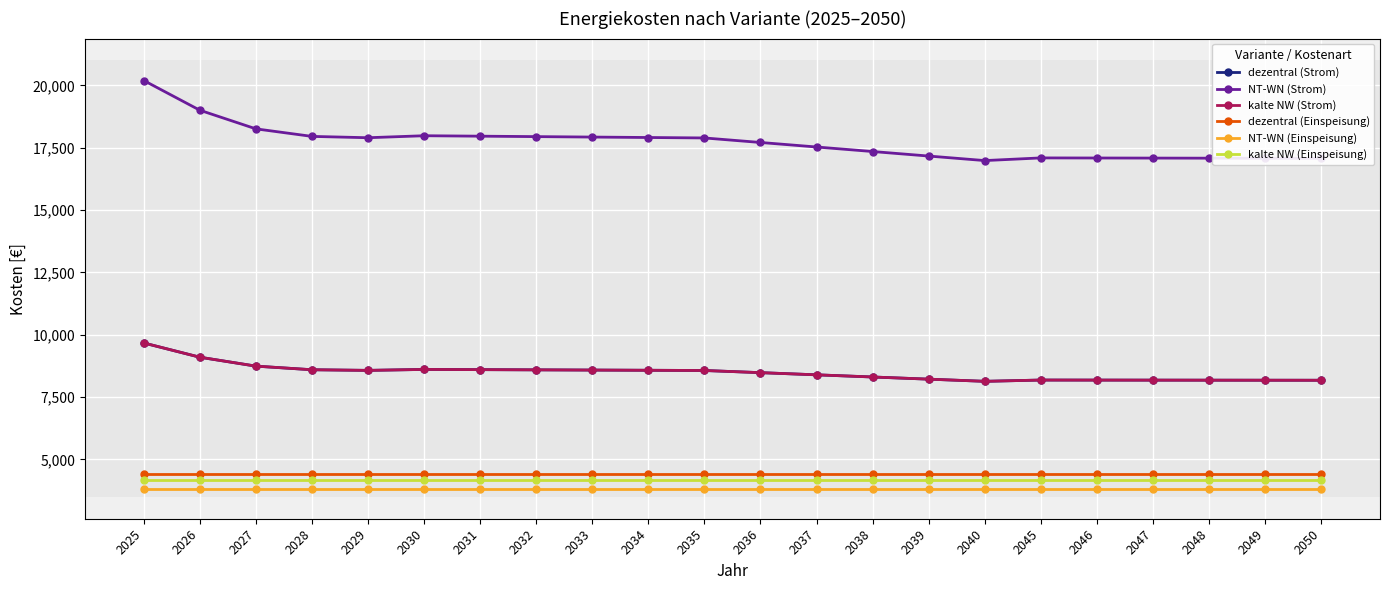

How many lines are shown in the chart?

6